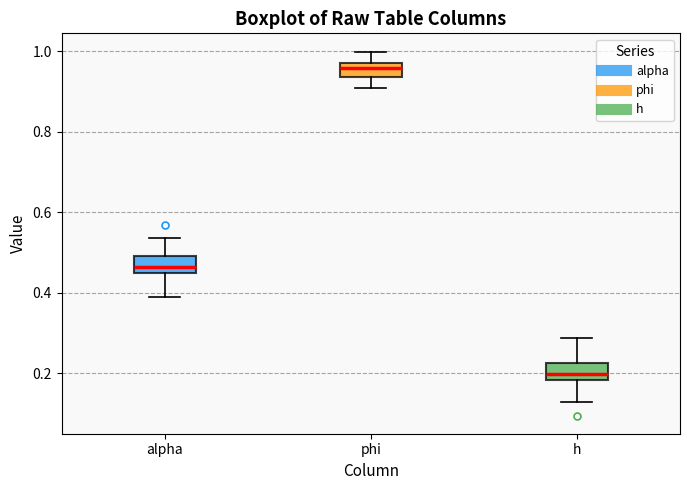

Where is the upper edge of the box for h on the y-axis? The values are not printed on the chart, so give them approximately, as read against the axis.

0.22